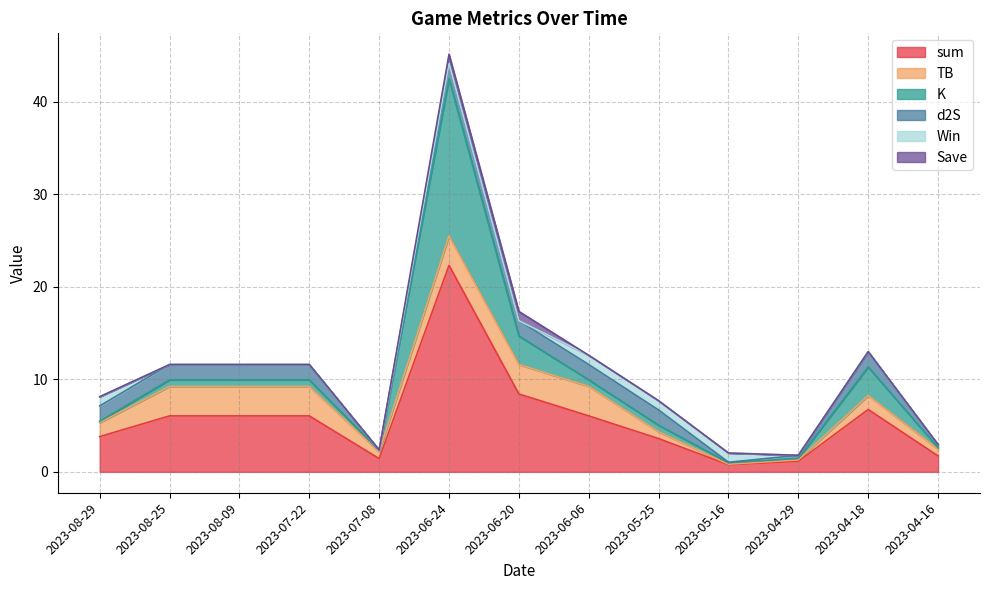

What is the maximum value for sum?

22.3